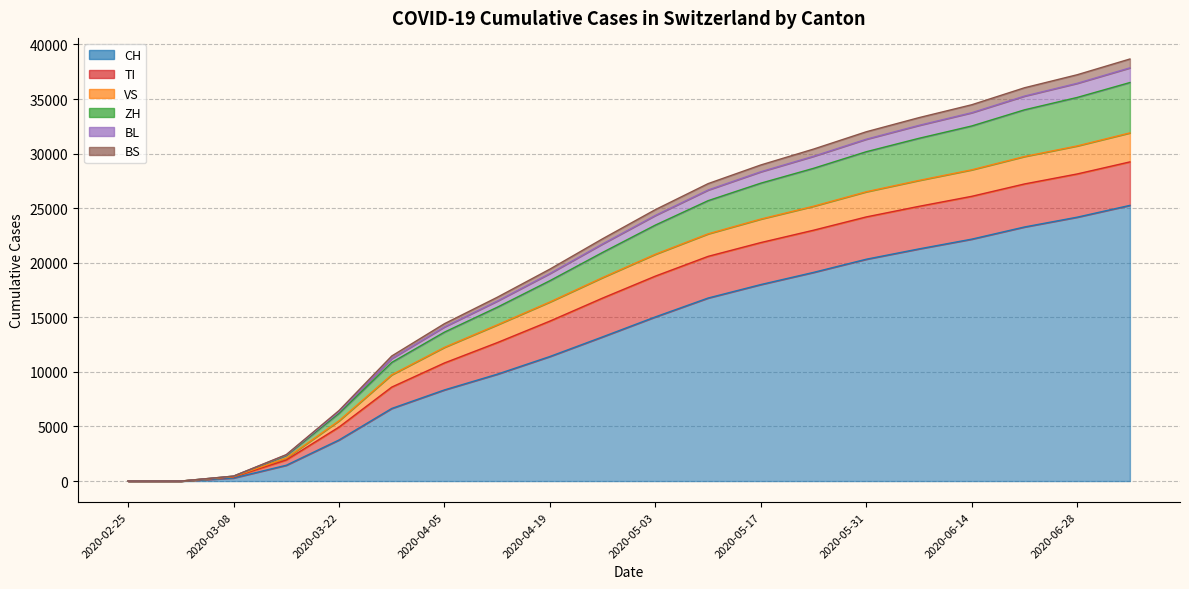

How many values in CH are above zero?

18